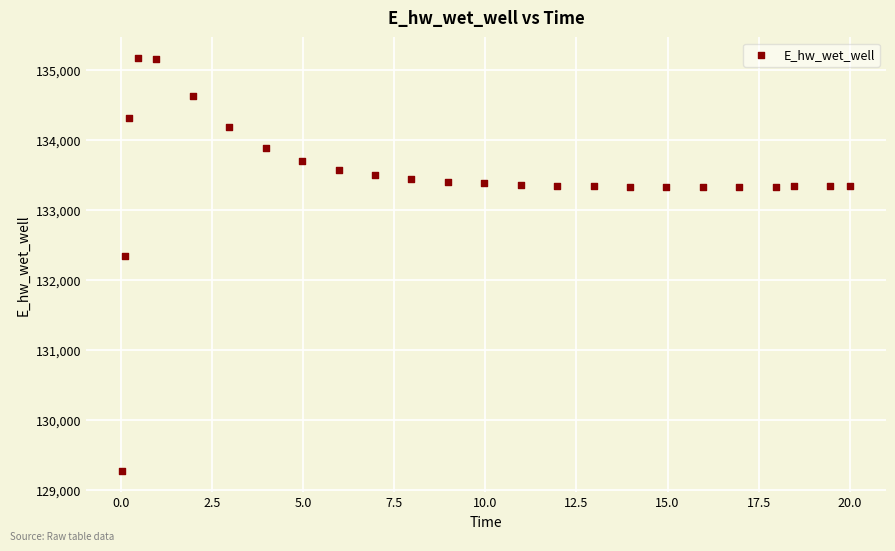

What is the range of X values (max minus min)?

20.0